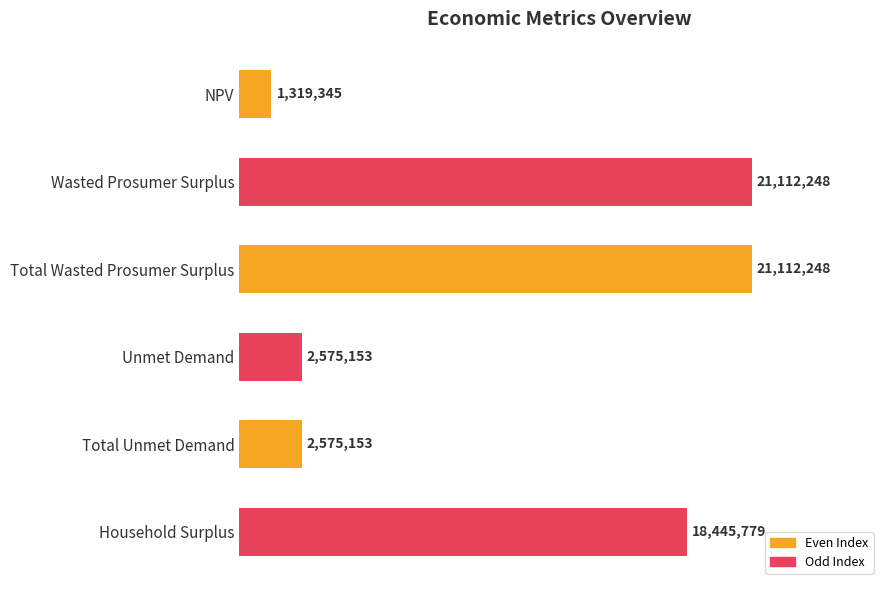

Does the chart contain stacked bars?

No